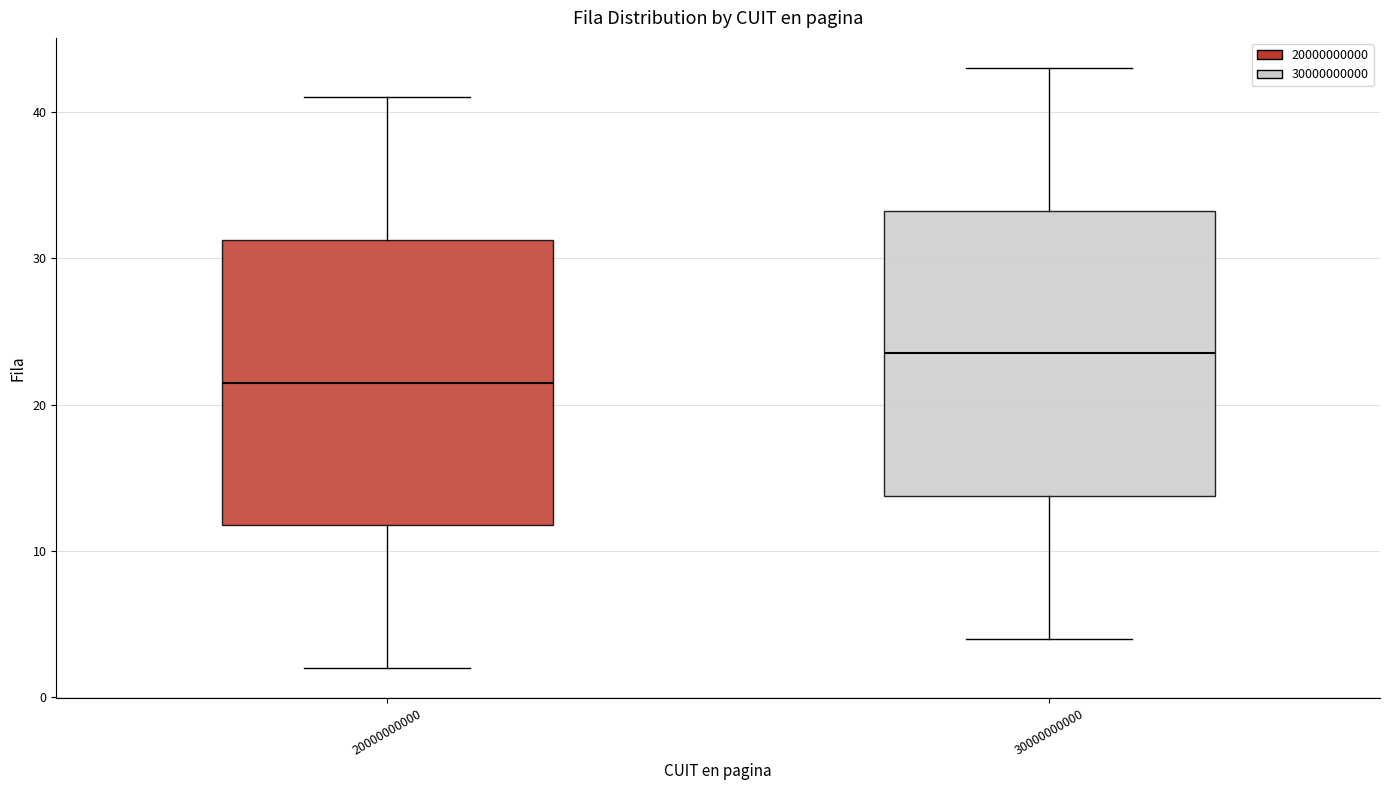

Reading left to right, read every box against the y-axis: the position of its median line, the range the box covers, and the ends of its whiskers. The values are not printed on the chart, so give them approximately, as read against the axis.

20000000000: median 22, box 12 to 31, whiskers 2 to 41
30000000000: median 24, box 14 to 33, whiskers 4 to 43